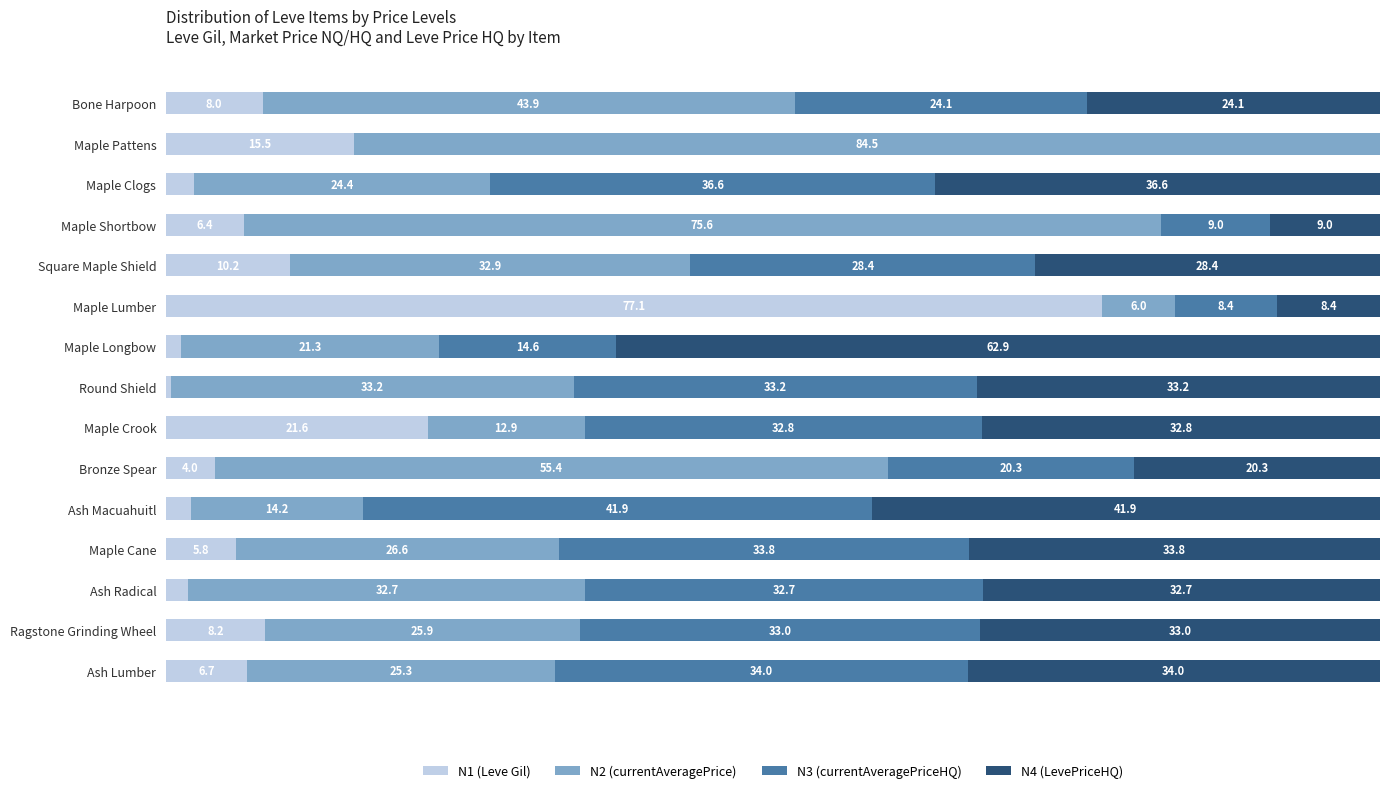

What are all the series names shown in the legend?

N1 (Leve Gil), N2 (currentAveragePrice), N3 (currentAveragePriceHQ), N4 (LevePriceHQ)